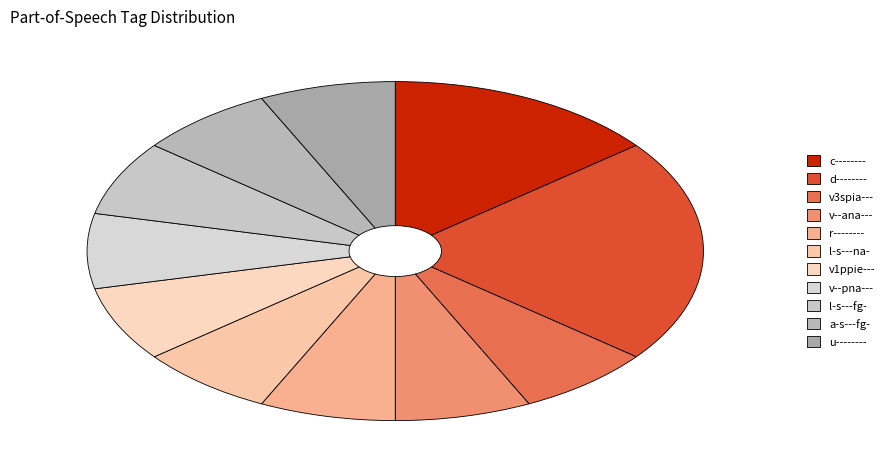

Do v--ana--- and v--pna--- together represent more than half of the pie?

No